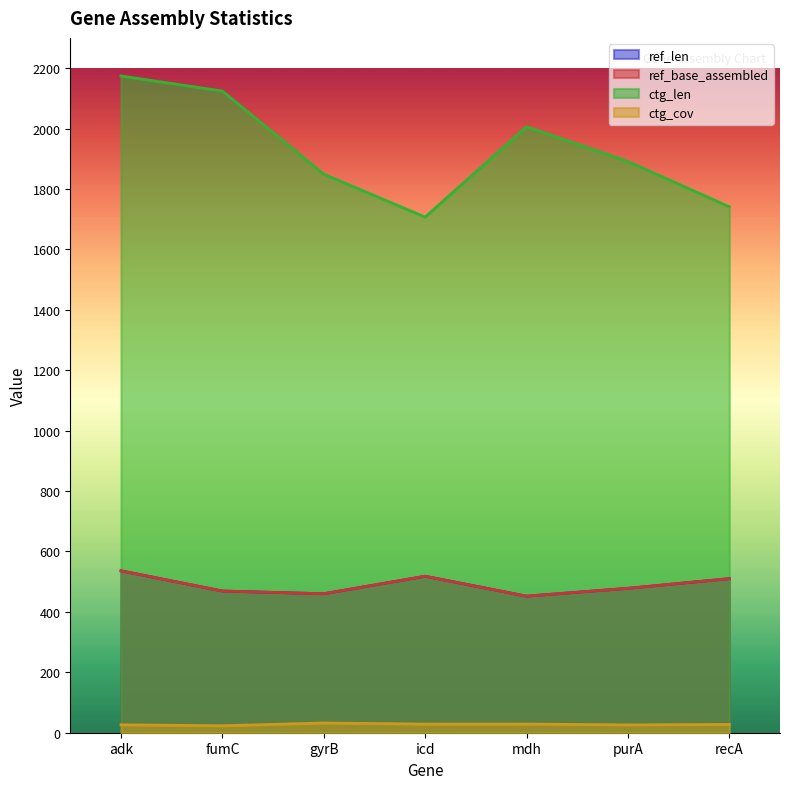

True or false: ctg_len and ctg_cov intersect in this chart.

False